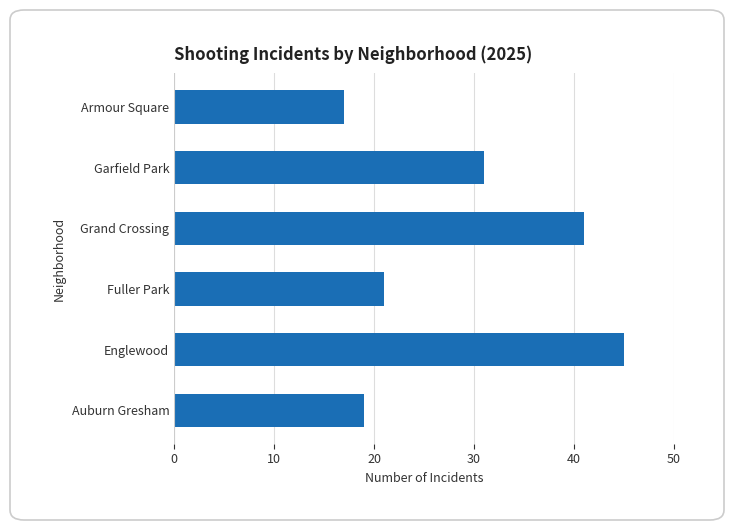

What is the difference between the maximum and minimum values?

28